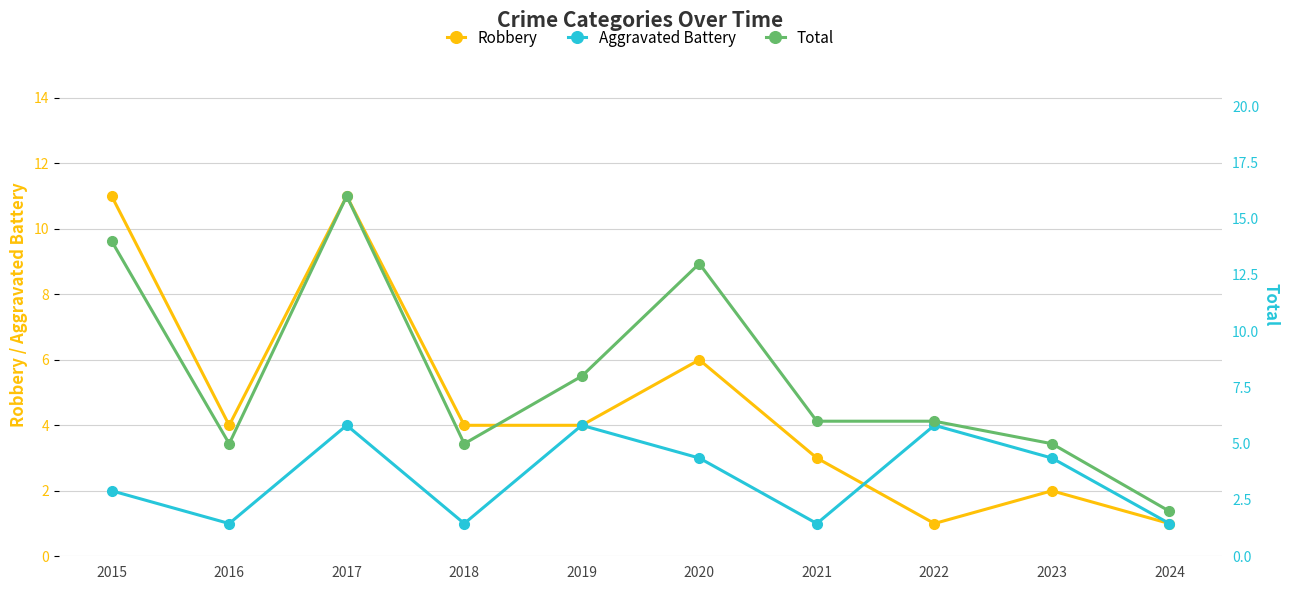

How many interior local valleys does the Total series have?

2